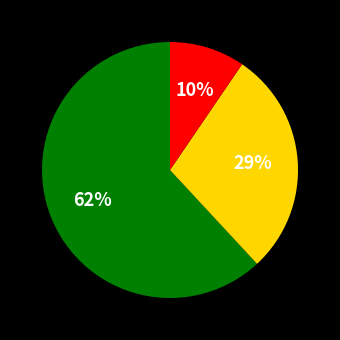

Count the number of slices in the pie.

3